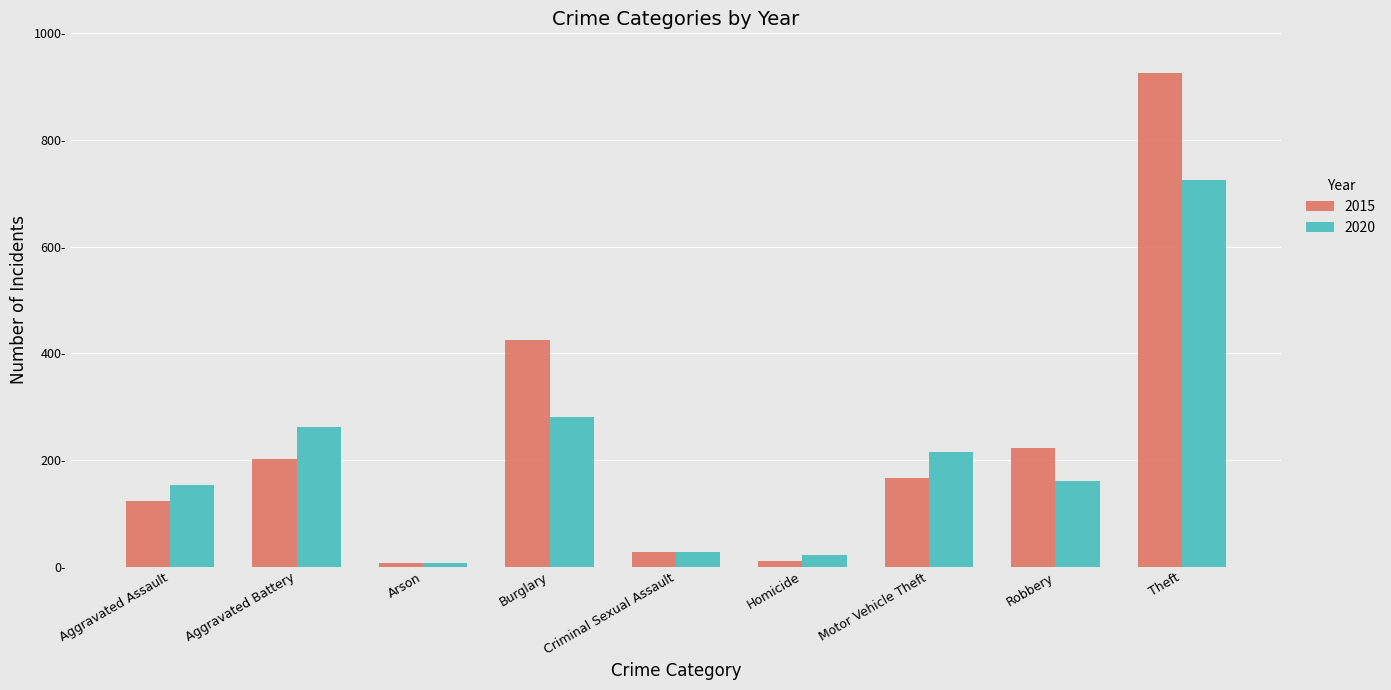

Count the number of data series in this chart.

2